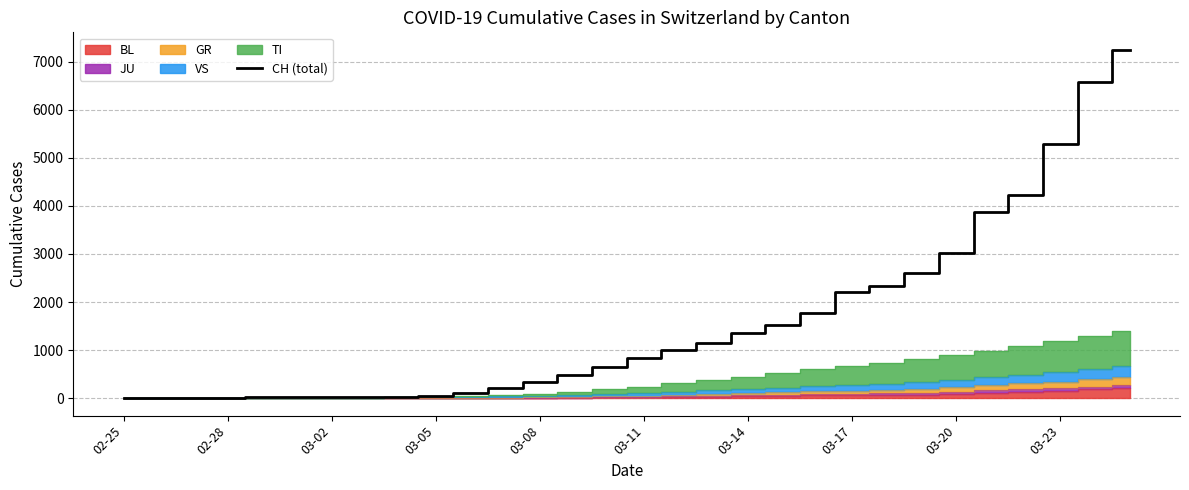

True or false: there are more than 1 points higher than both neighbors.

False